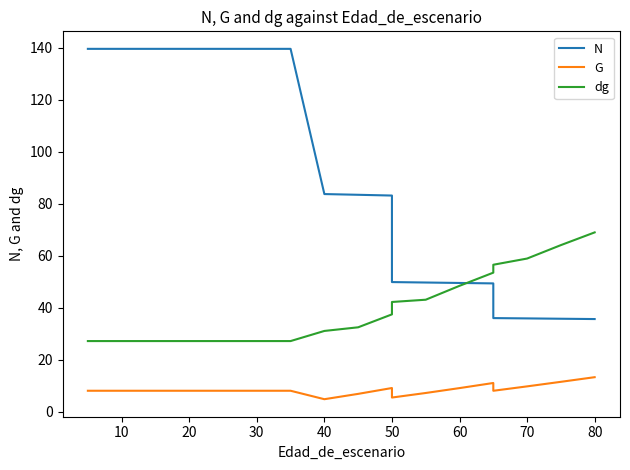

Does the chart have visible grid lines?

No